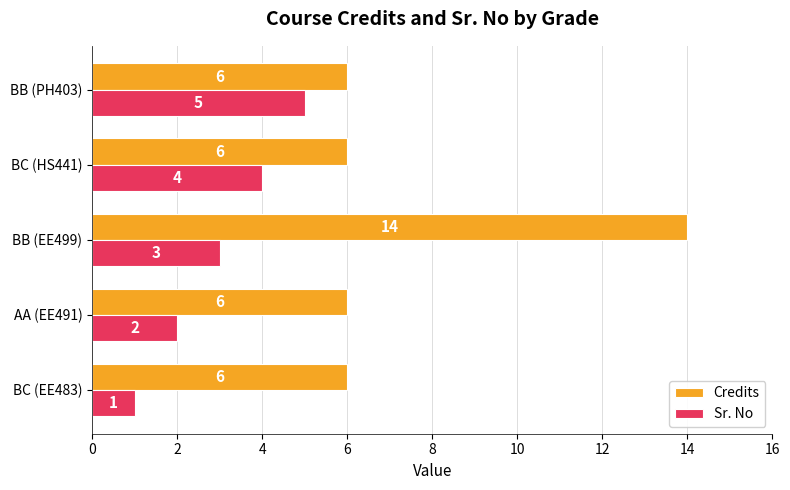

The value of Sr. No at BC (HS441) is 6. True or false?

False